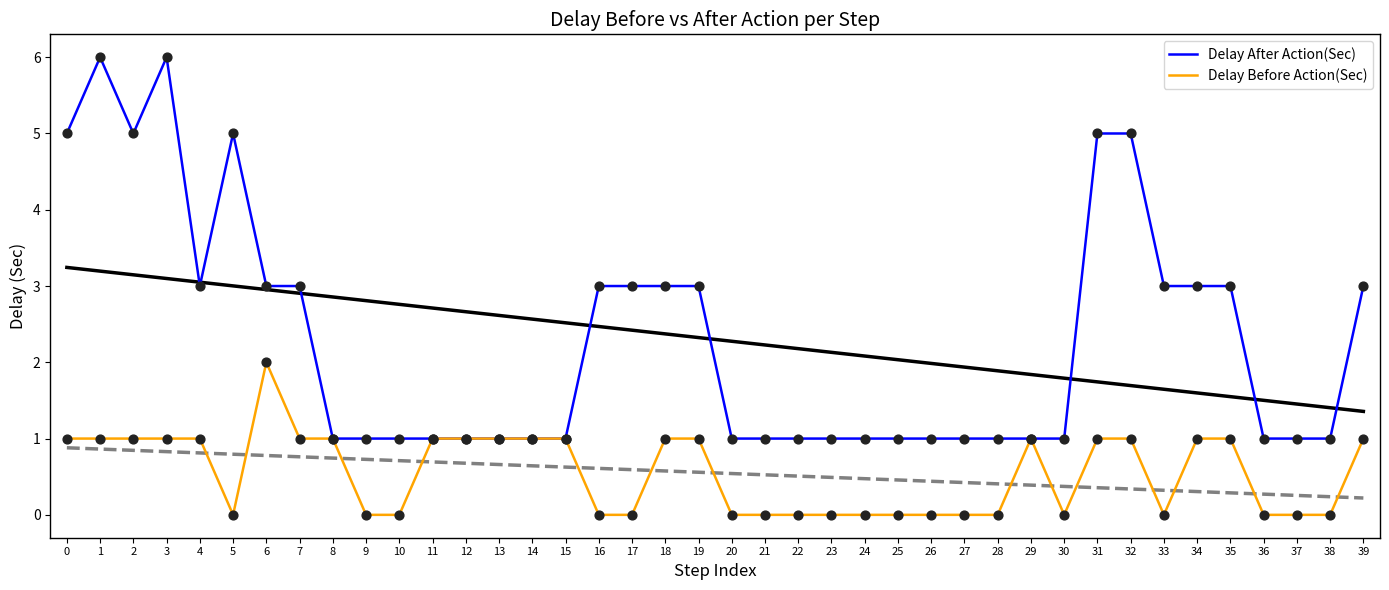

At how many categories does at least one series exceed 0?

40